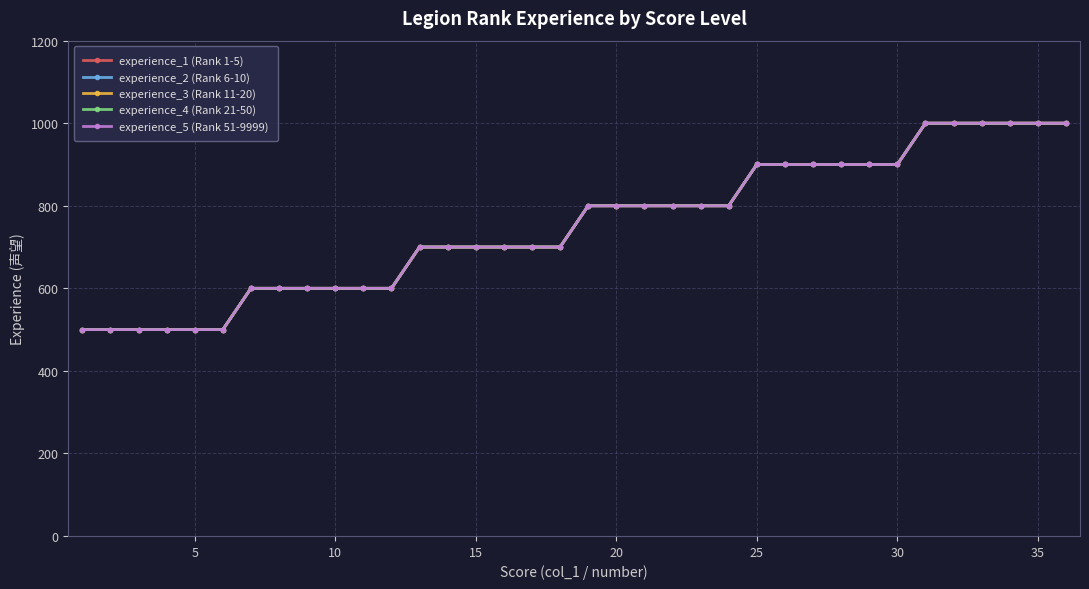

Is this an area chart (filled region under the line)?

No